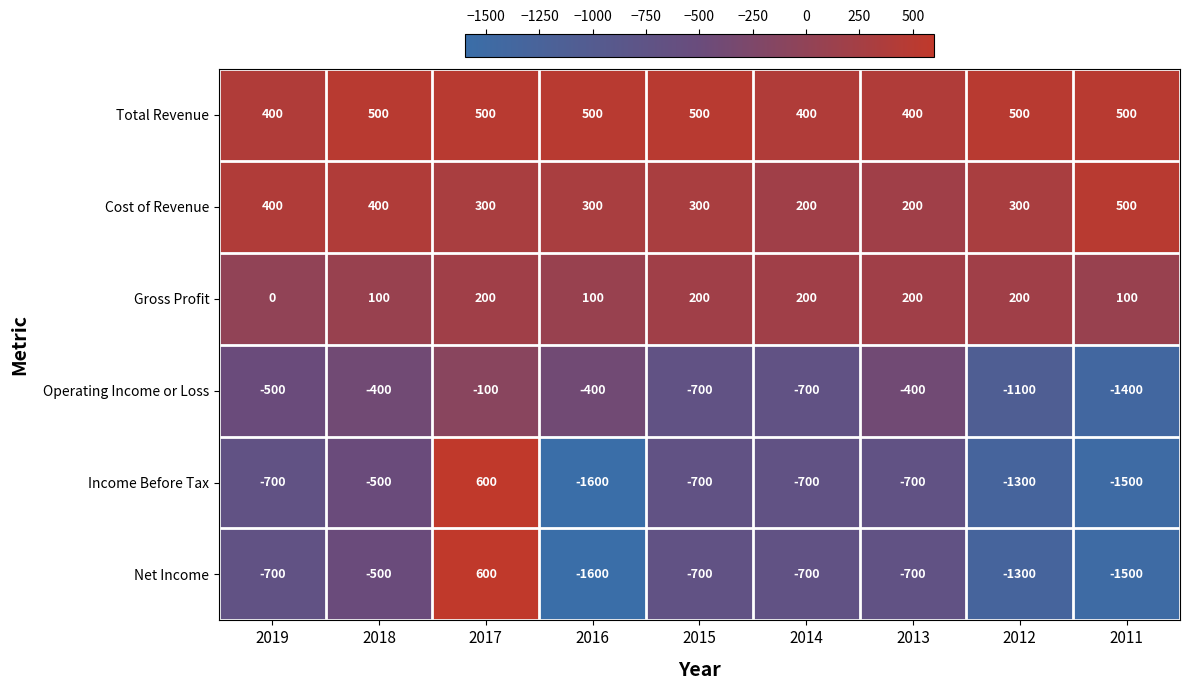

What is the difference between the highest and lowest values at 2018?

1000